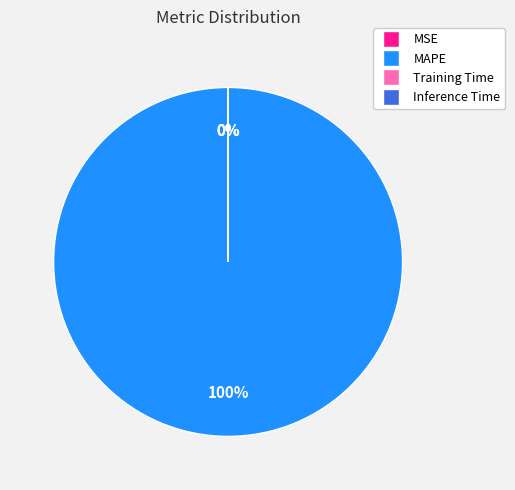

What is the largest slice in the pie chart?

MAPE